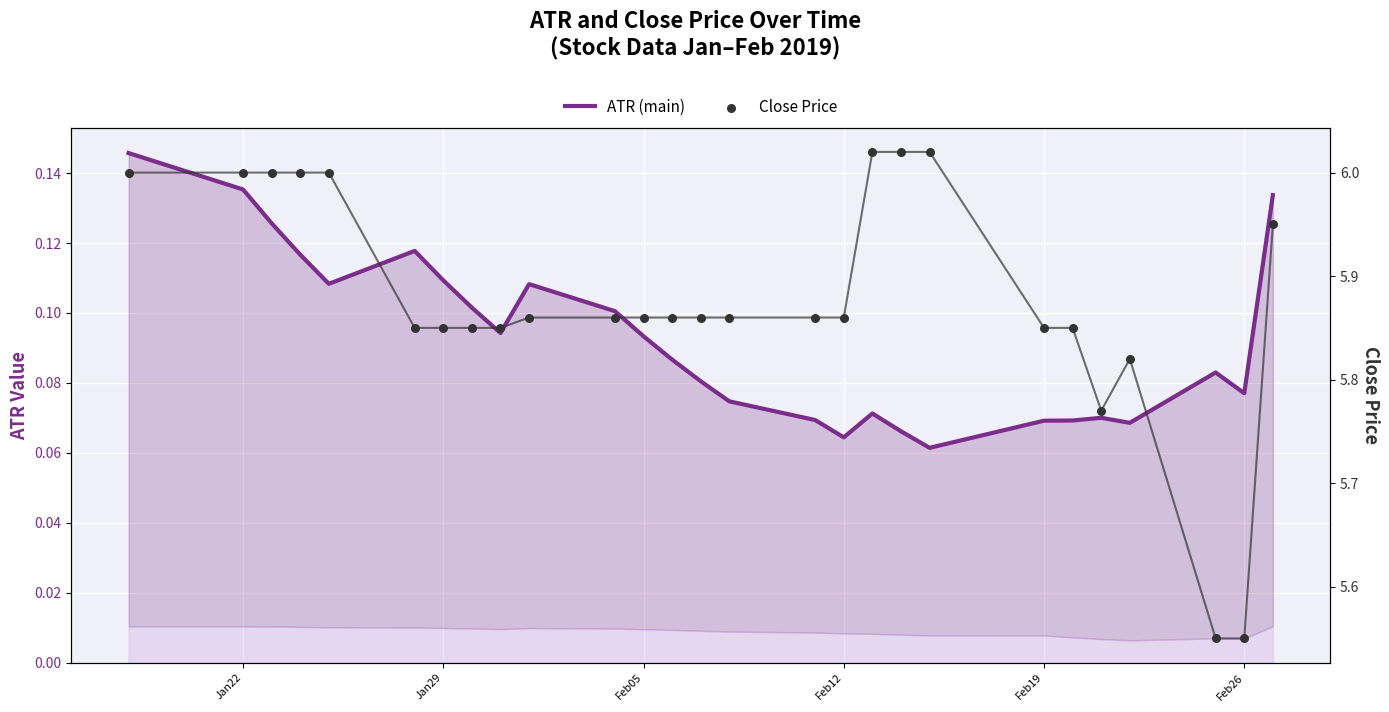

Which series has the largest total across all categories?

Close Price